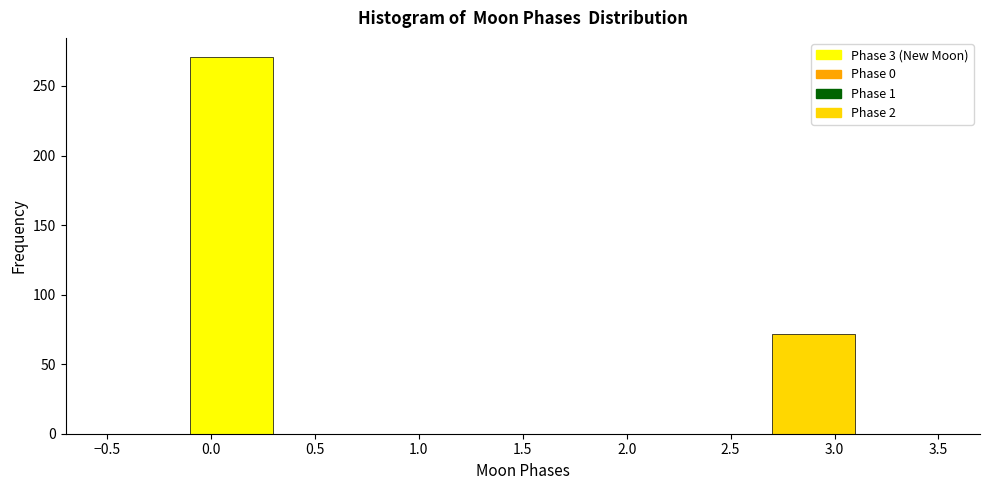

Reading left to right, transcribe this chart: for each bar, give the range it covers on the x-axis and its height. The values are not printed on the chart, so give them approximately, as read against the axis.

-0.5 to -0.1: 0
-0.1 to 0.3: 270
0.3 to 0.7: 0
0.7 to 1.1: 0
1.1 to 1.5: 0
1.5 to 1.9: 0
1.9 to 2.3: 0
2.3 to 2.7: 0
2.7 to 3.1: 70
3.1 to 3.5: 0